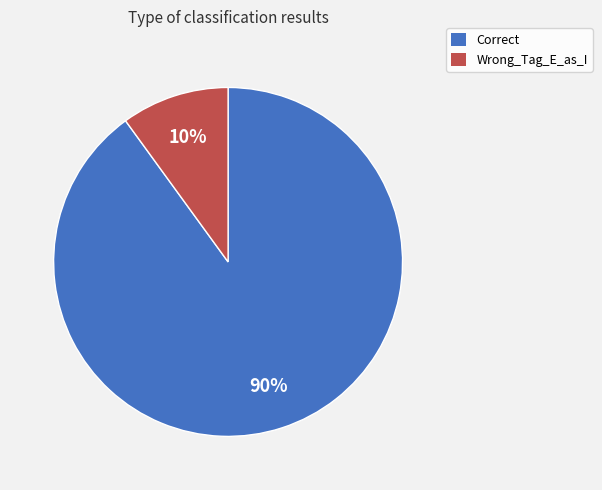

Which category has the biggest portion of the pie?

Correct